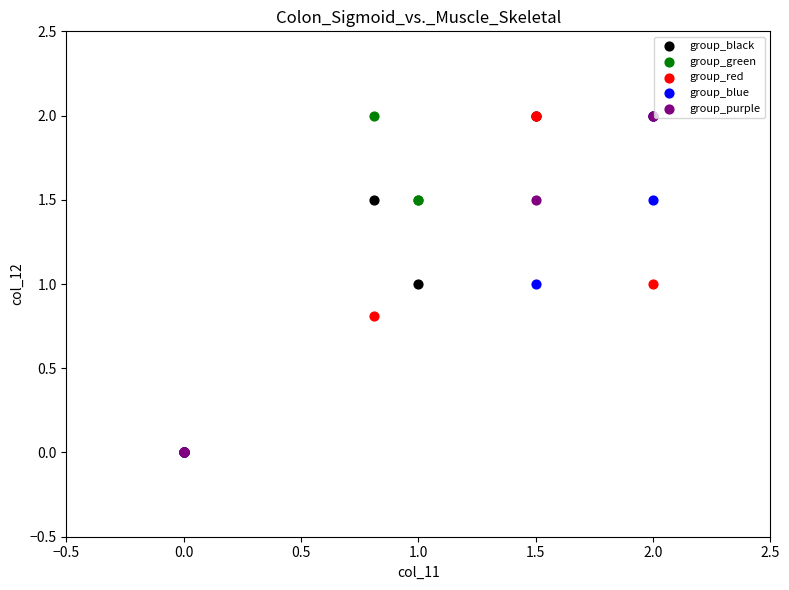

What are all the series names shown in the legend?

group_black, group_green, group_red, group_blue, group_purple